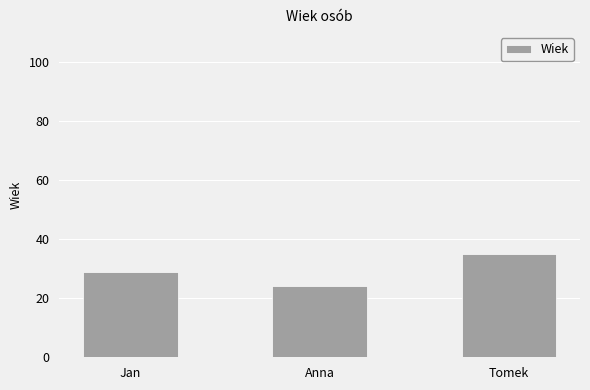

Are the bars grouped side by side (vs. stacked)?

No